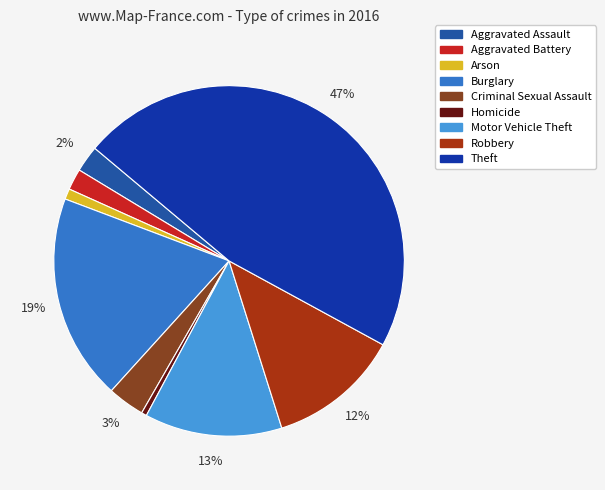

Rank the categories by value from lowest to highest.

Homicide, Arson, Aggravated Battery, Aggravated Assault, Criminal Sexual Assault, Robbery, Motor Vehicle Theft, Burglary, Theft